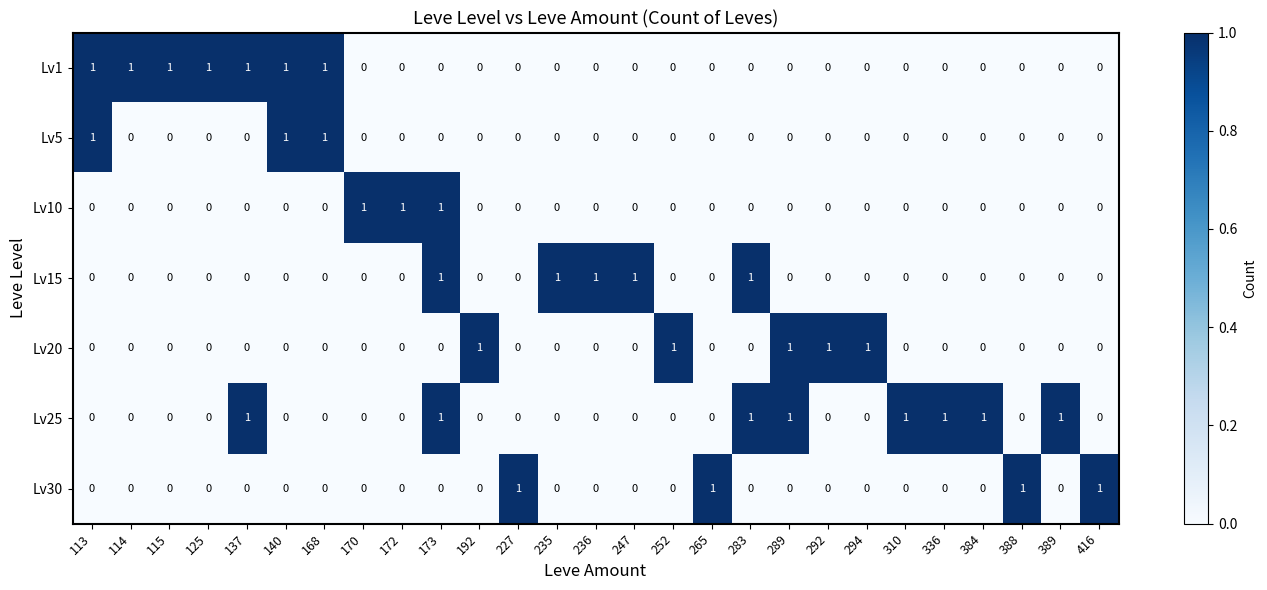

What is the sum of all Lv15 values?

5